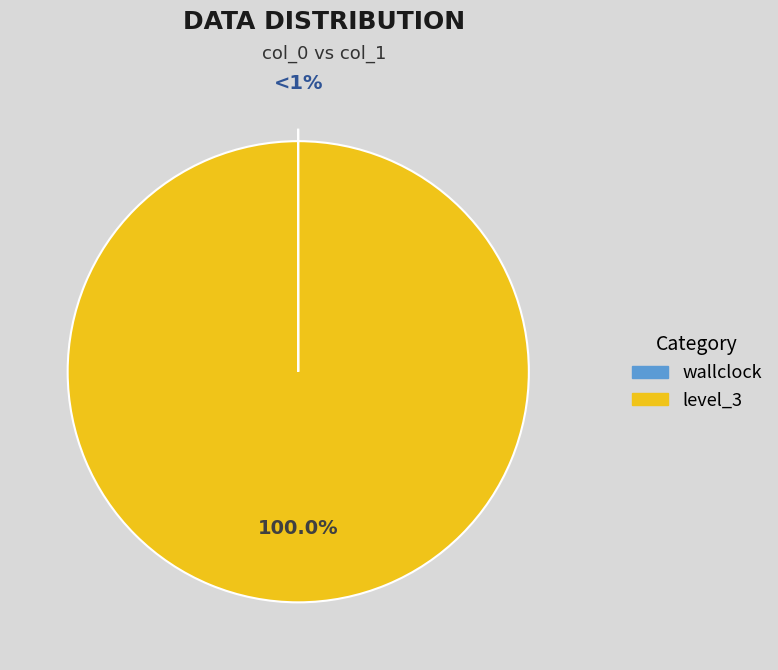

To the nearest percent, what is the combined percentage of wallclock and level_3?

100%